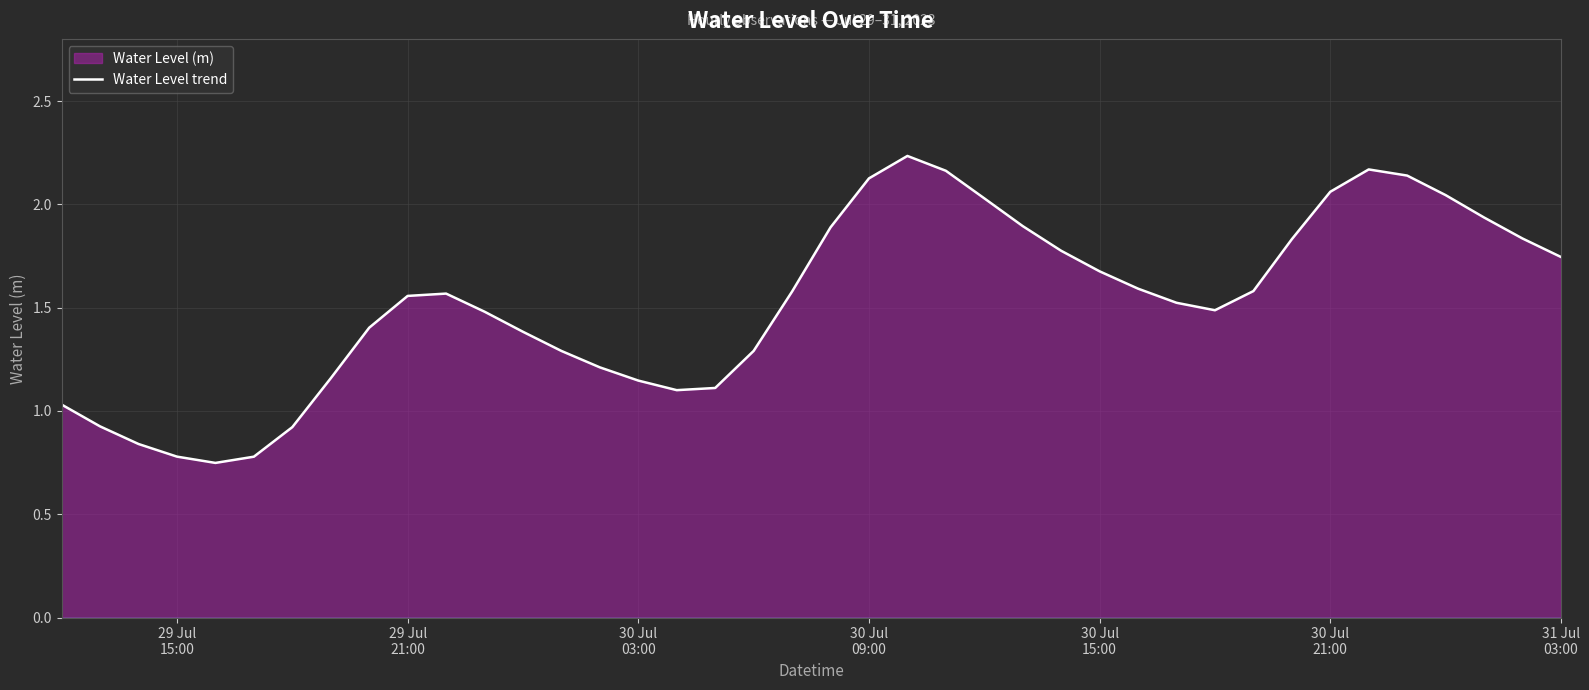

What is the difference between the maximum and minimum values?

1.5